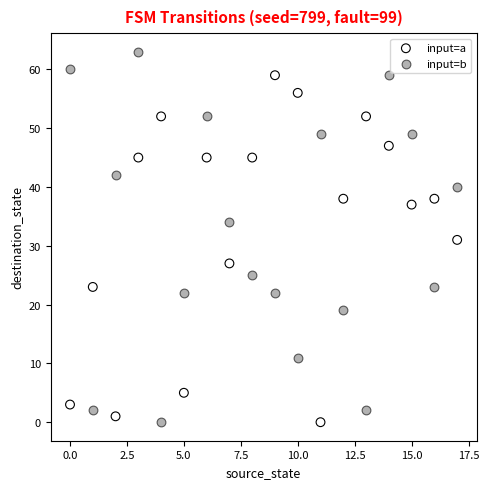

Which series reaches the maximum Y coordinate?

input=b